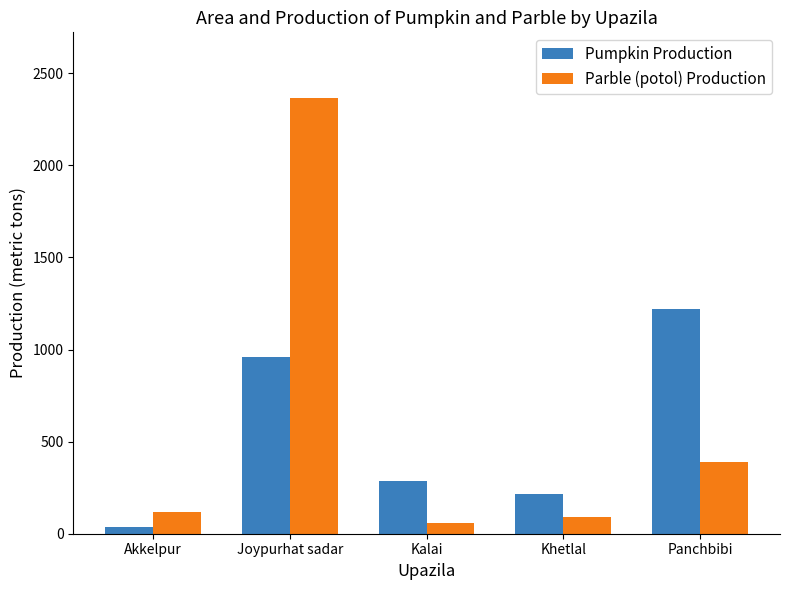

What is the label of the 3rd bar from the right?

Kalai